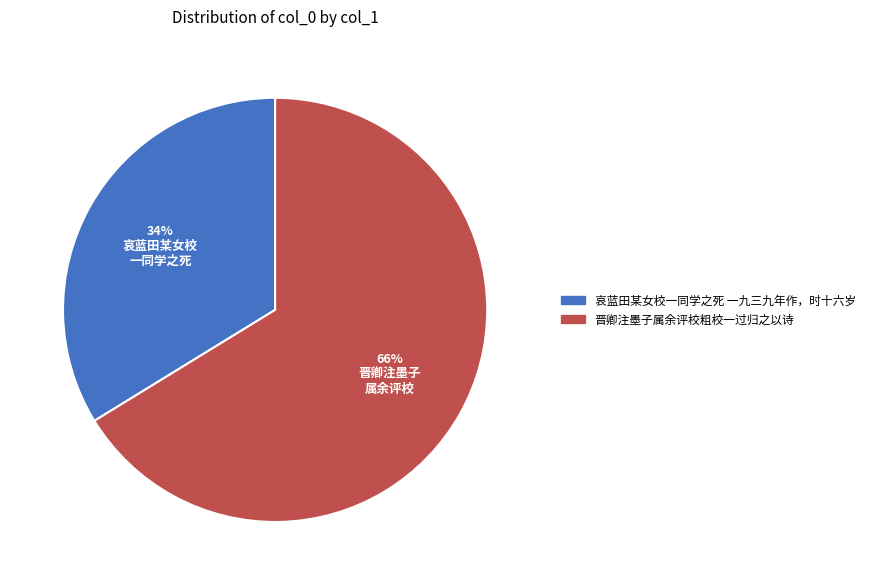

Does 晋卿注墨子属余评校粗校一过归之以诗 account for over 50% of the chart?

Yes